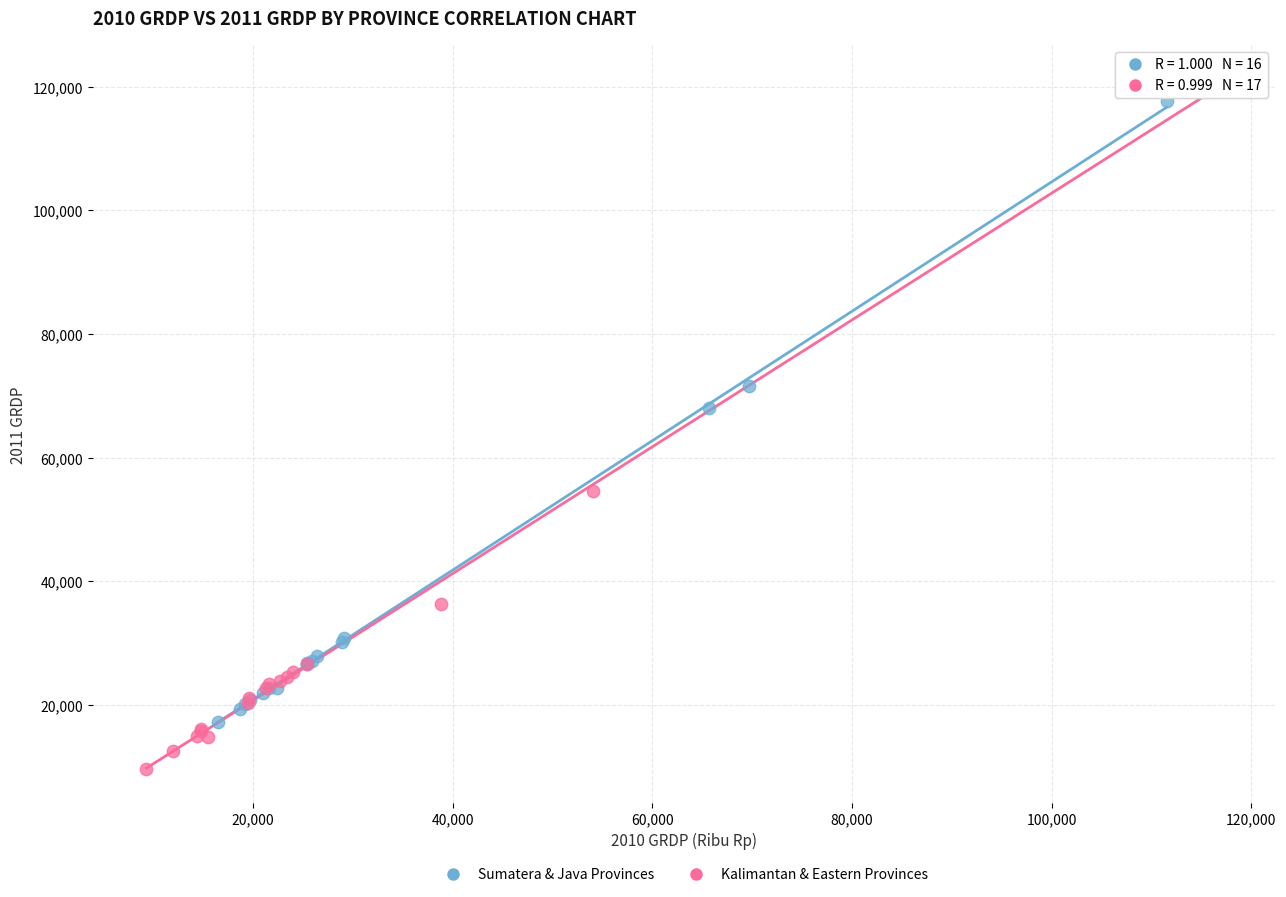

Which series contains the lowest Y value?

Kalimantan & Eastern Provinces